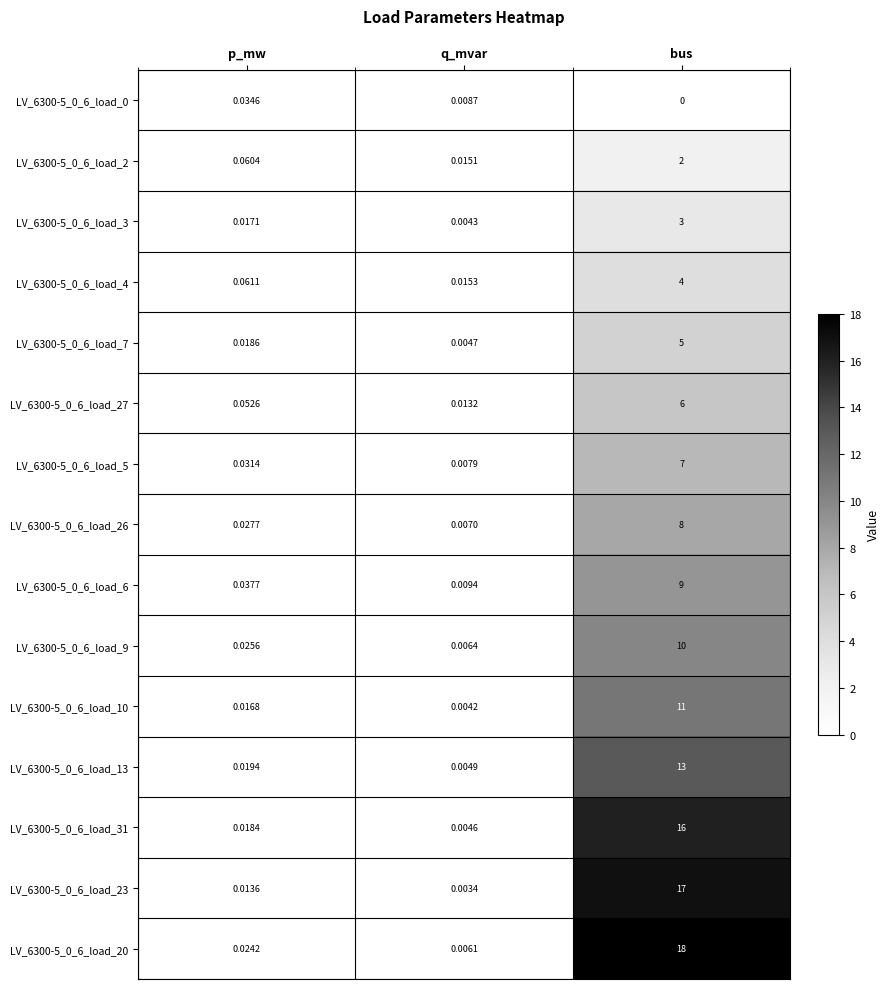

At how many categories does at least one series exceed 16?

1